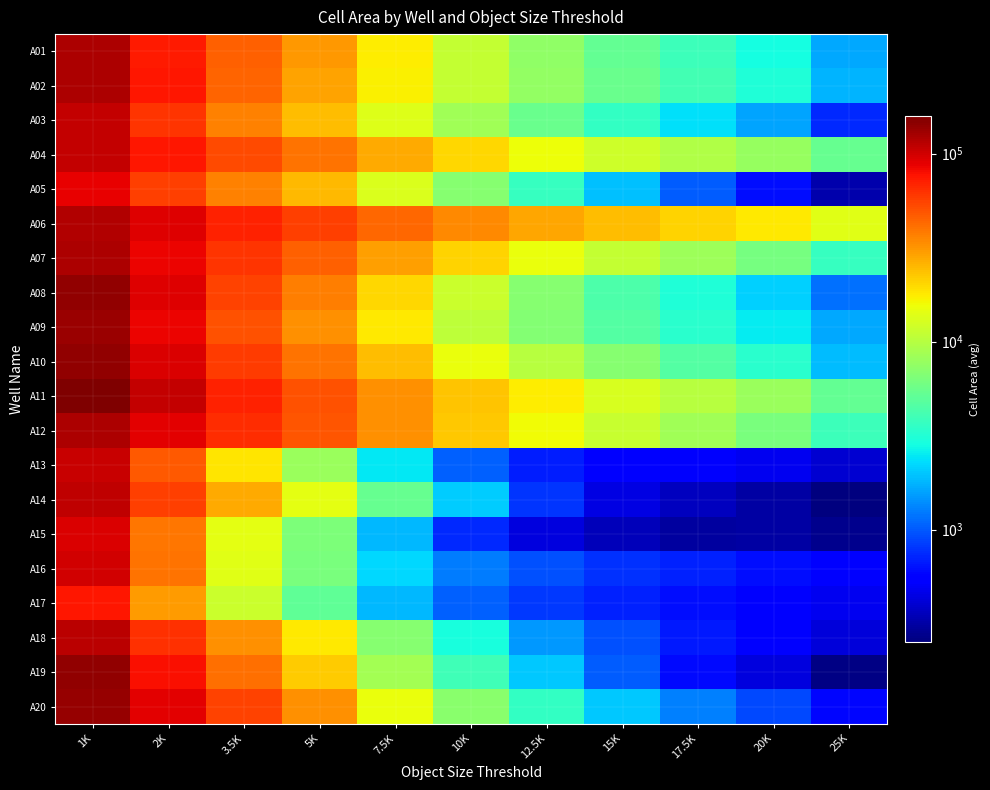

Count the number of data series in this chart.

20